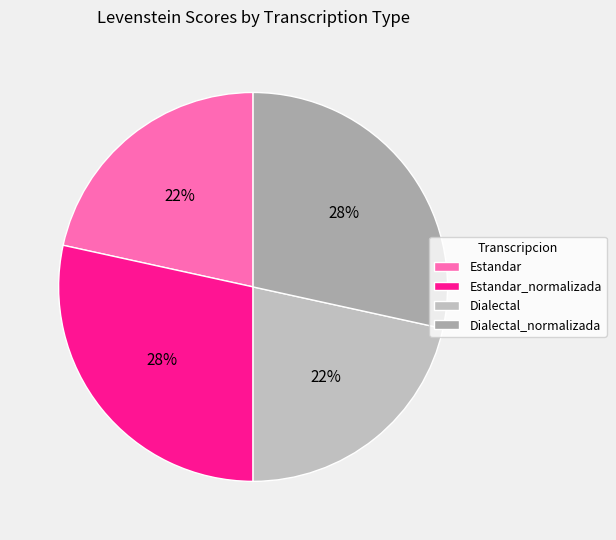

To the nearest percent, what portion does Dialectal_normalizada represent?

28%